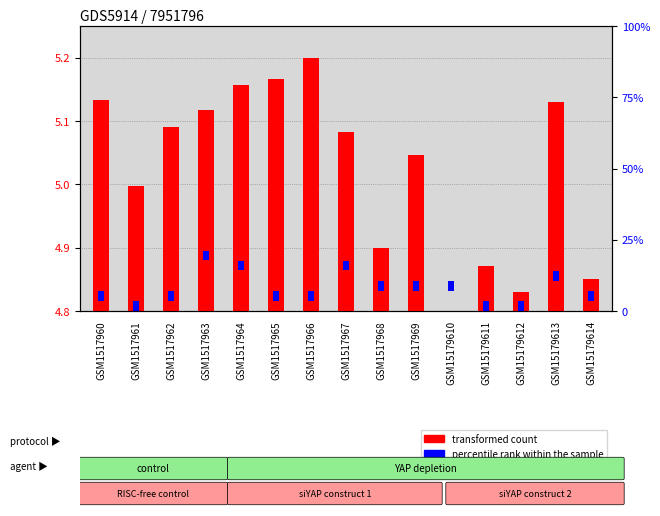

Count the number of data series in this chart.

2